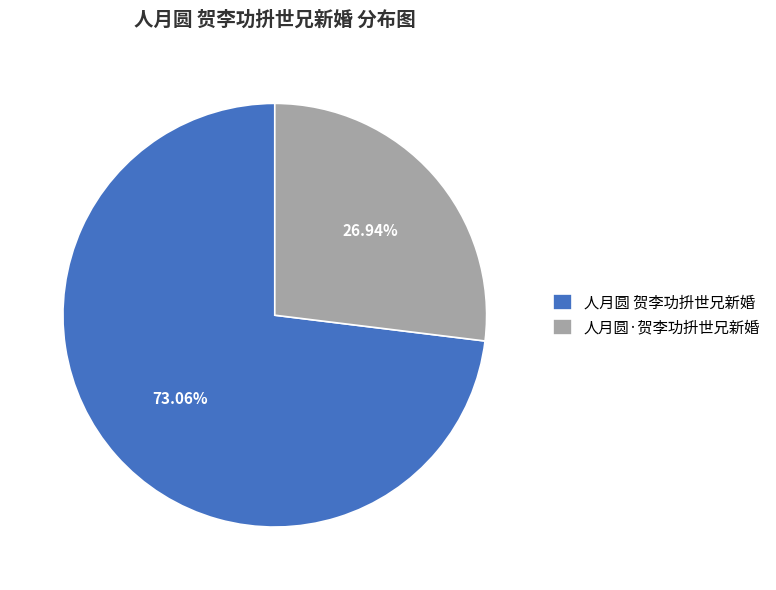

To the nearest percent, what portion does 人月圆 贺李功抍世兄新婚 represent?

73%